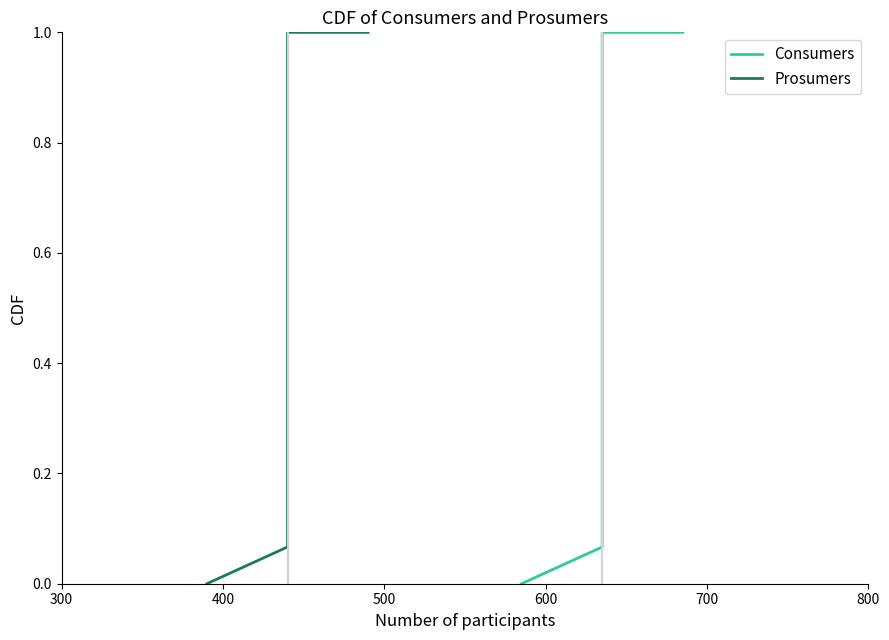

True or false: Consumers and Prosumers intersect in this chart.

False